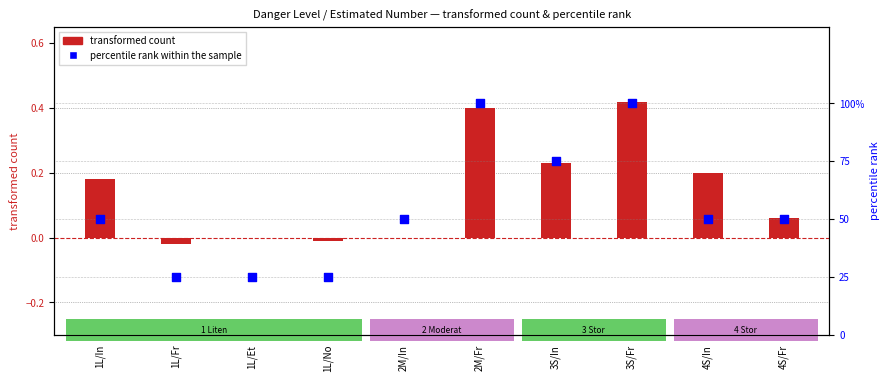

At how many categories does at least one series exceed 11?

10